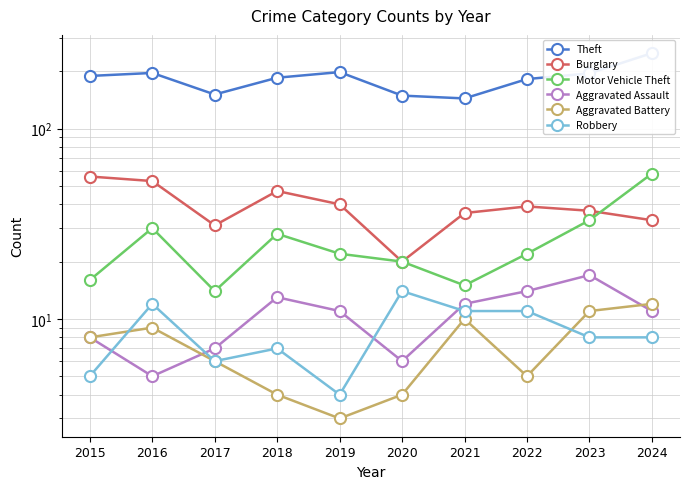

What is the average value of the Theft series?

184